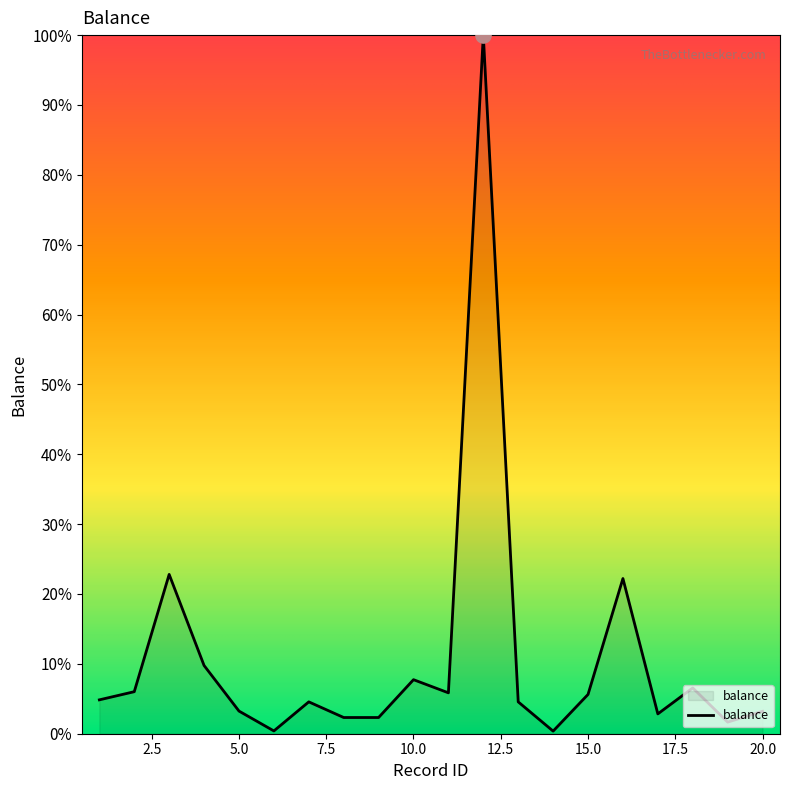

What is the maximum value shown in the chart?

100.0